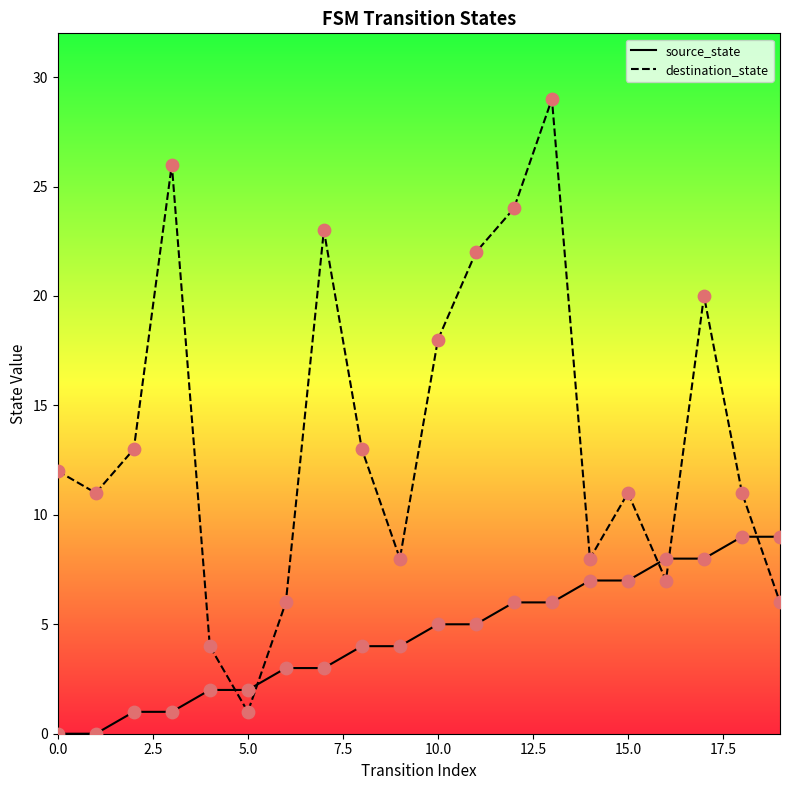

Which series has the largest range (max minus min)?

destination_state